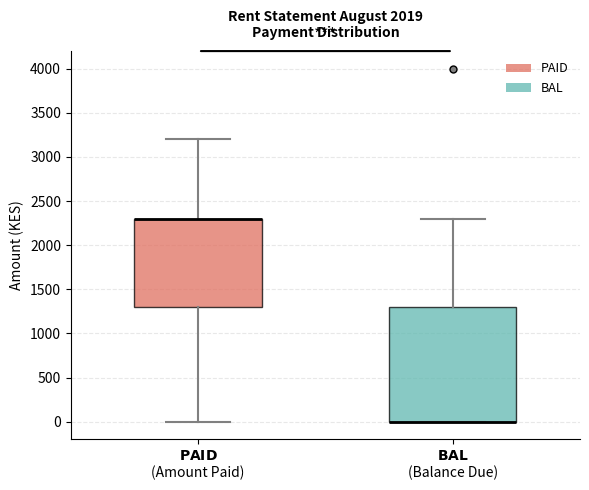

Where is the lower edge of the box for $\bf{BAL}$ (Balance Due) on the y-axis? The values are not printed on the chart, so give them approximately, as read against the axis.

0